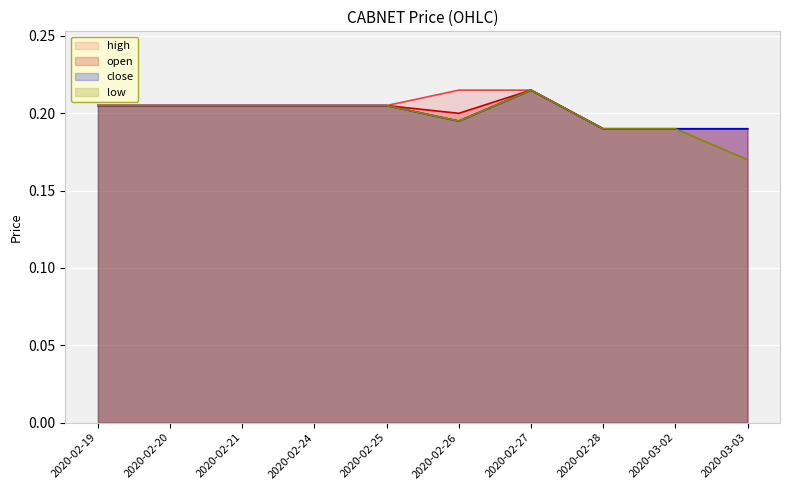

Rank the categories by high value from highest to lowest.

2020-02-26, 2020-02-27, 2020-02-19, 2020-02-20, 2020-02-21, 2020-02-24, 2020-02-25, 2020-02-28, 2020-03-02, 2020-03-03